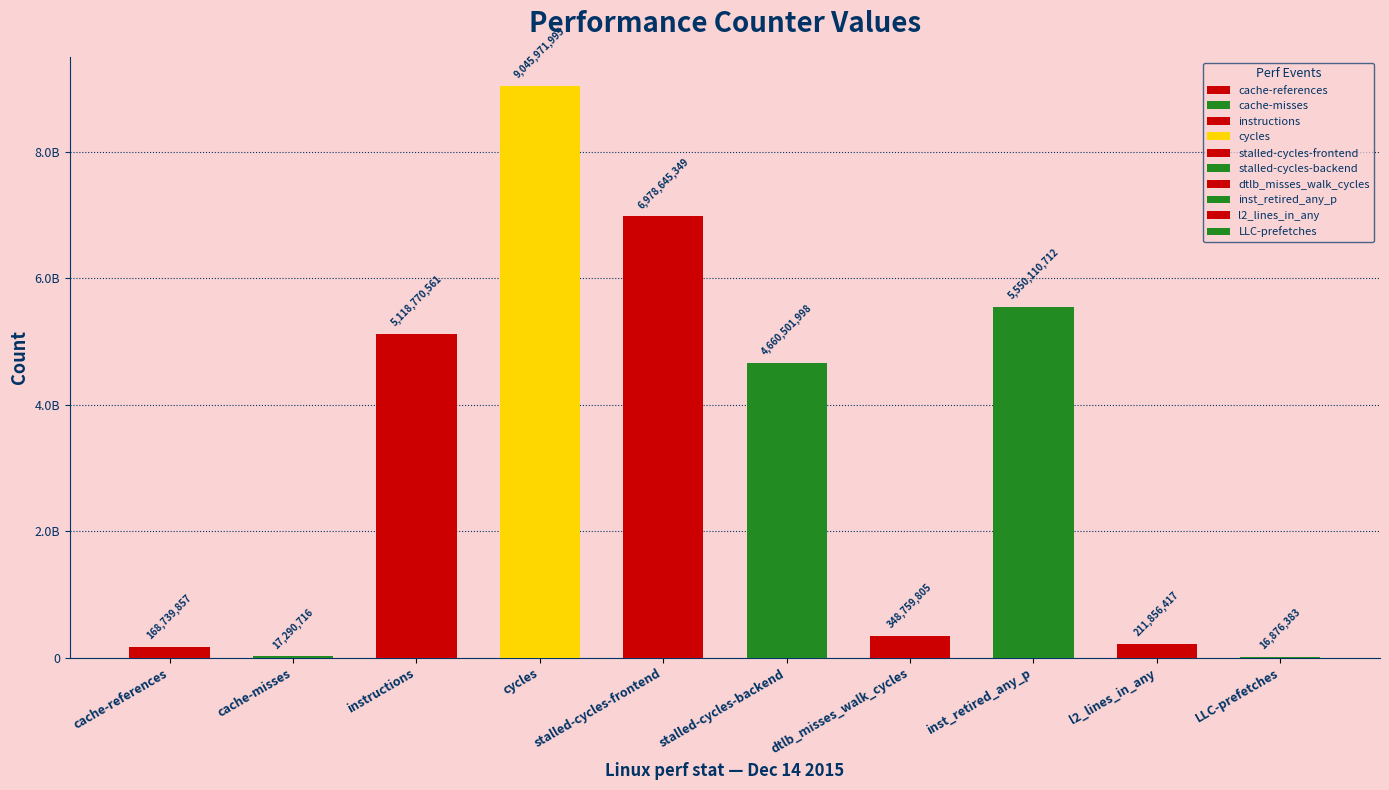

What position from the right is dtlb_misses_walk_cycles?

4